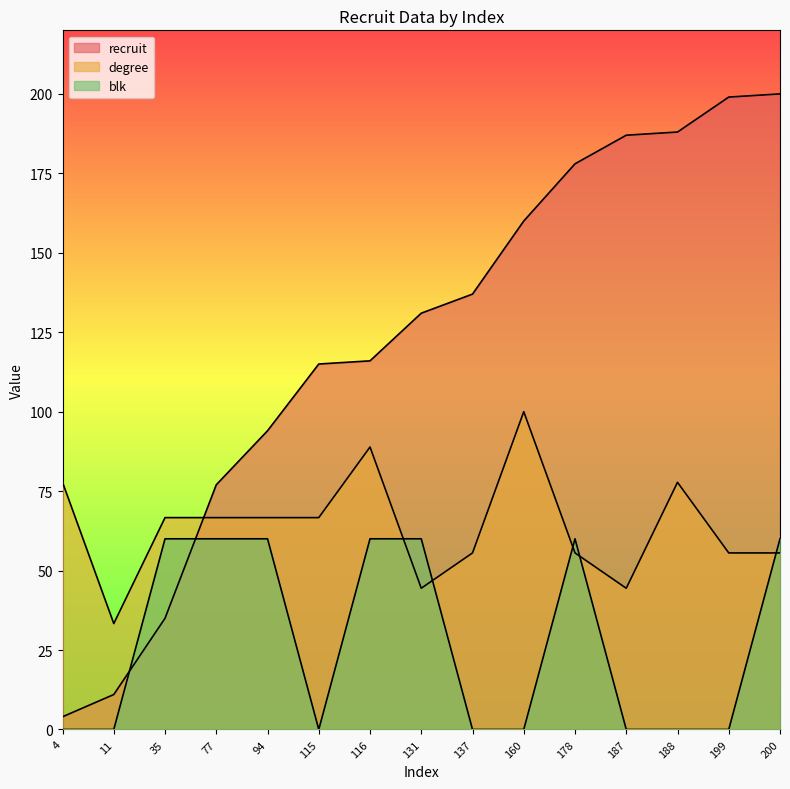

How many categories are shown in the chart?

15